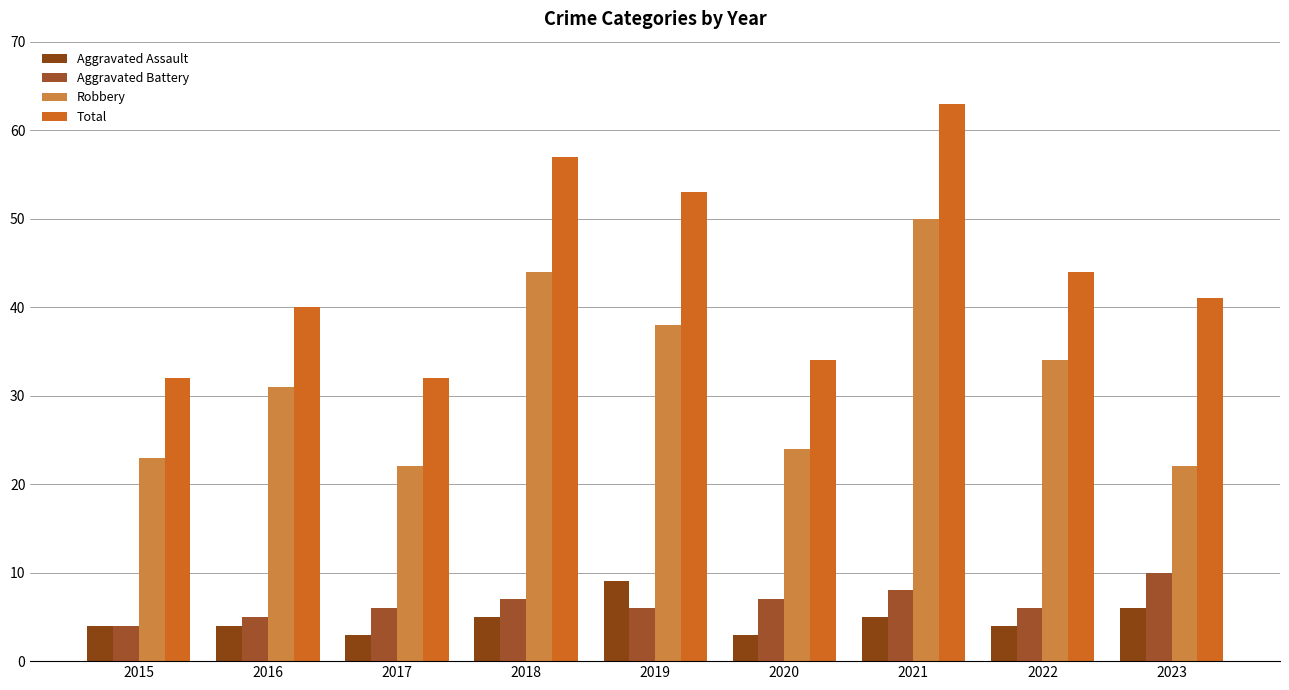

What is the value of the Aggravated Assault bar at the 7th from the left?

5